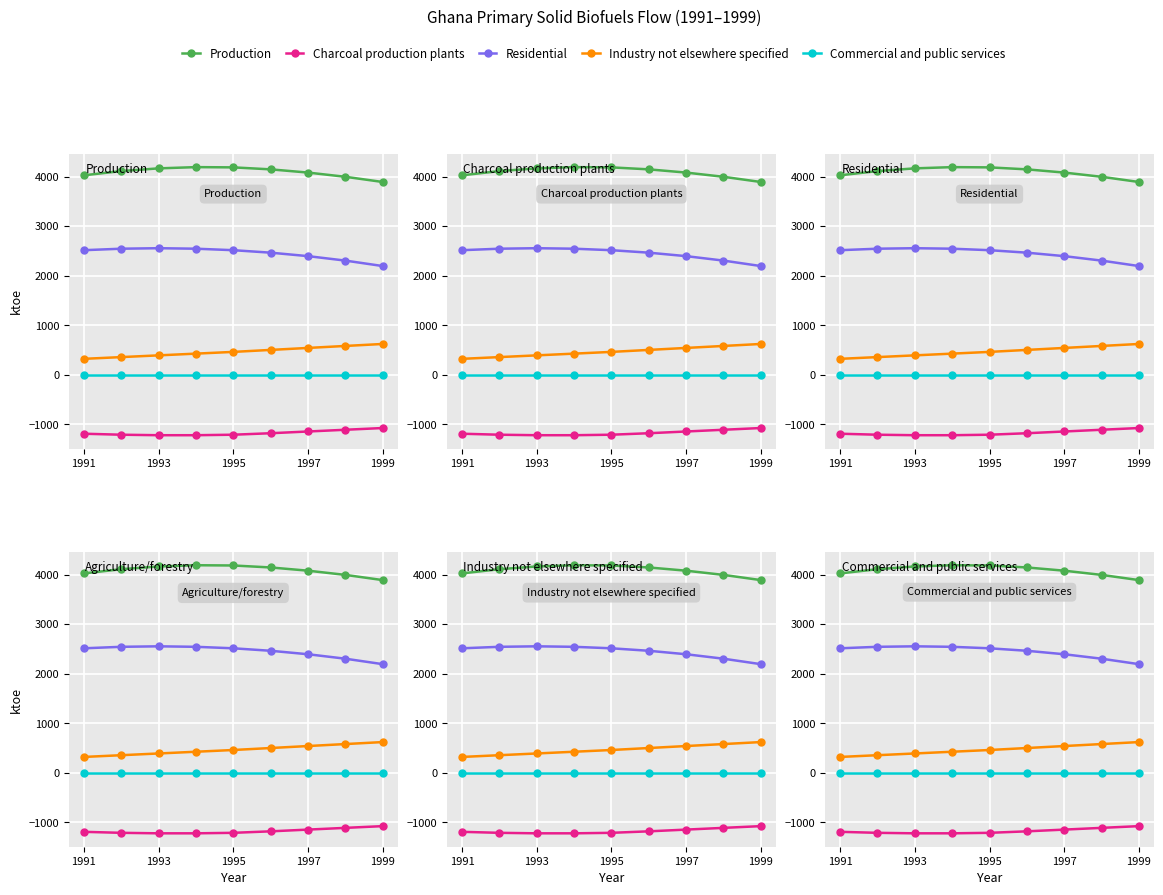

What is the difference between the highest and lowest values at 1999?

4964